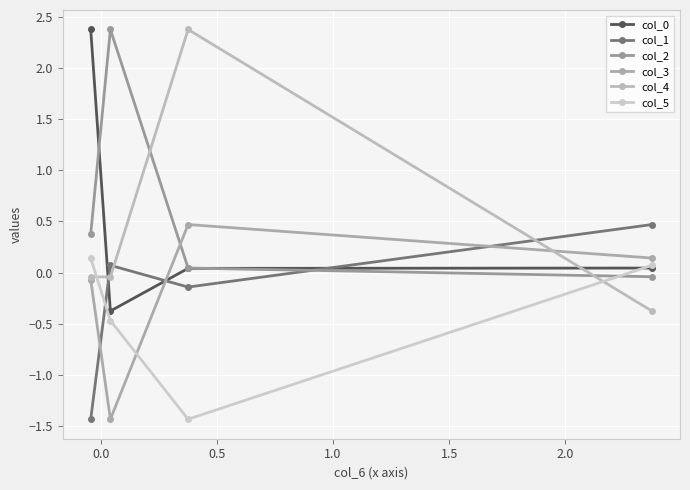

List the series in order of their peak value, lowest first.

col_5, col_1, col_3, col_0, col_2, col_4